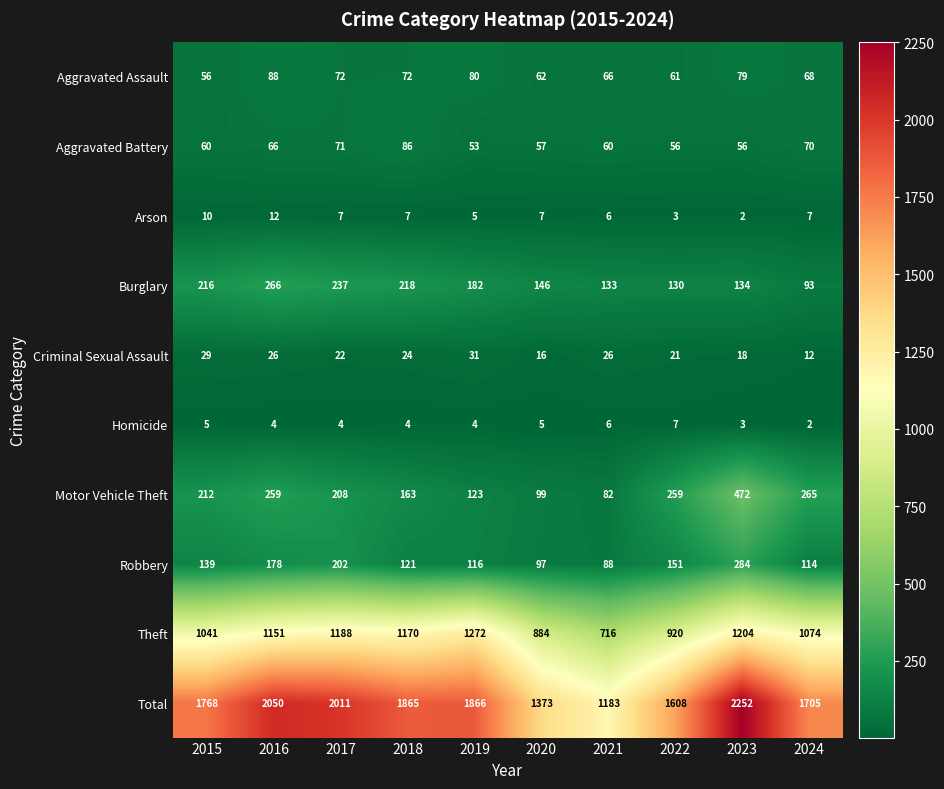

Which category has the highest value in the Motor Vehicle Theft series?

2023